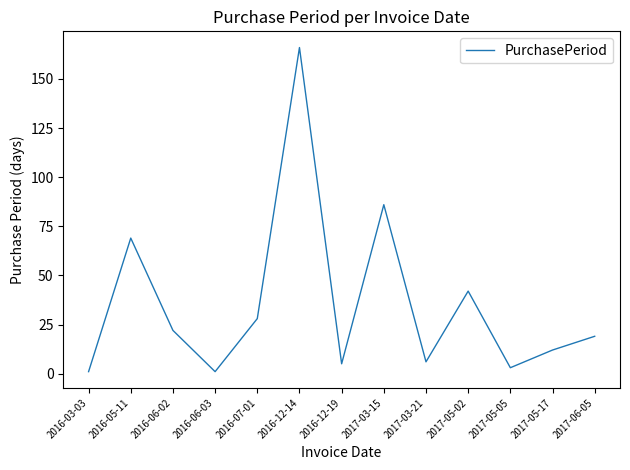

What is the change in value from 2016-12-19 to 2017-05-02?

+37